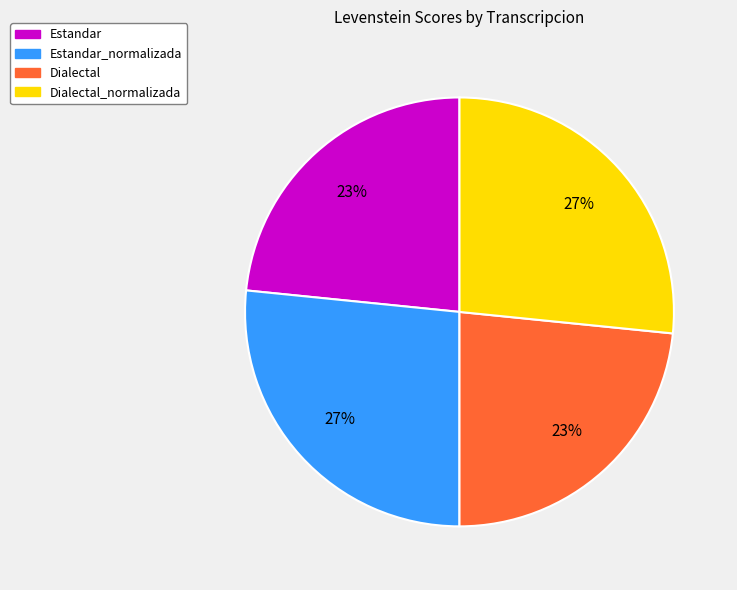

Does any single category account for the majority?

No